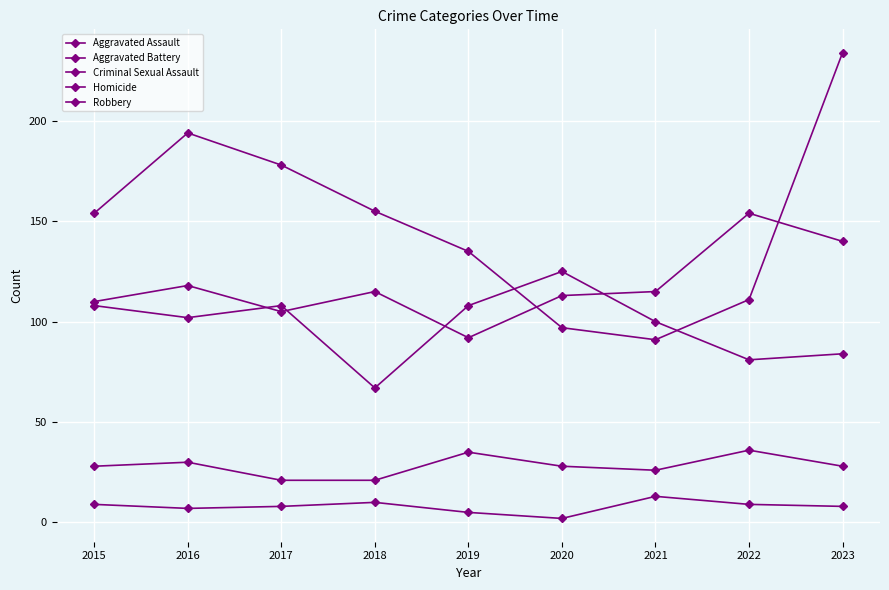

Is this an area chart (filled region under the line)?

No